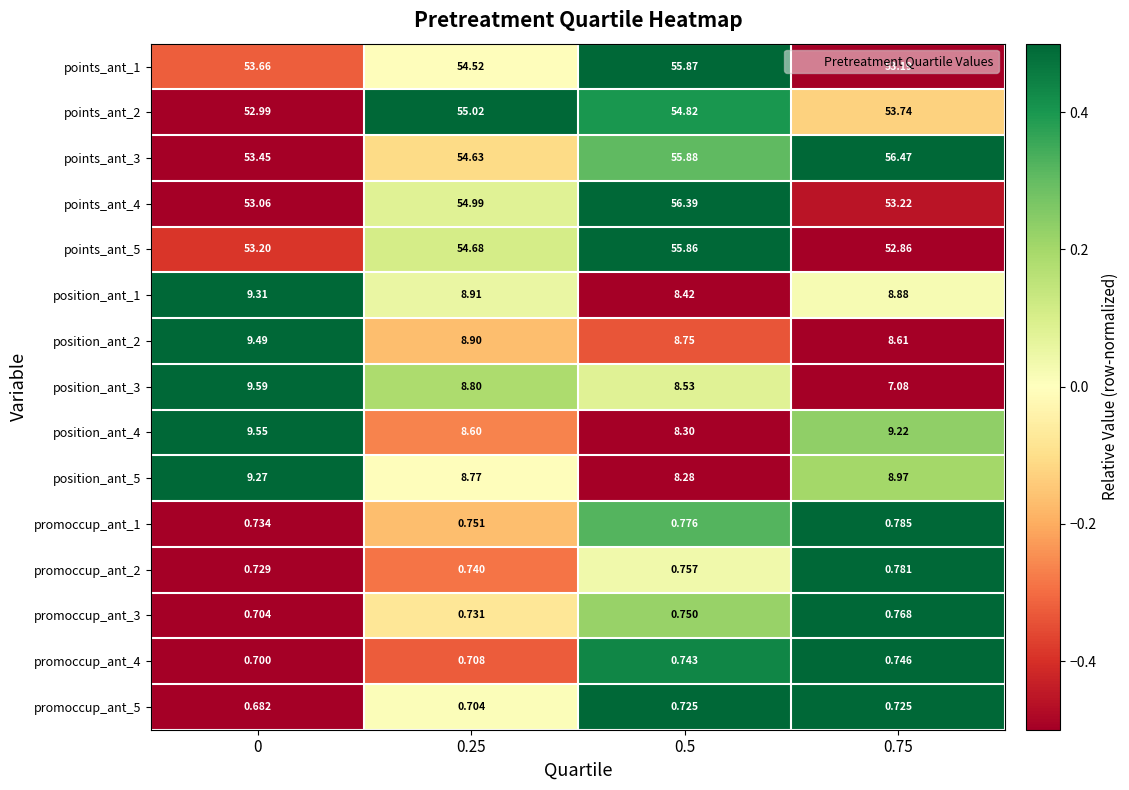

Is the value of promoccup_ant_1 at 0.75 greater than the value of promoccup_ant_4 at 0.5?

Yes